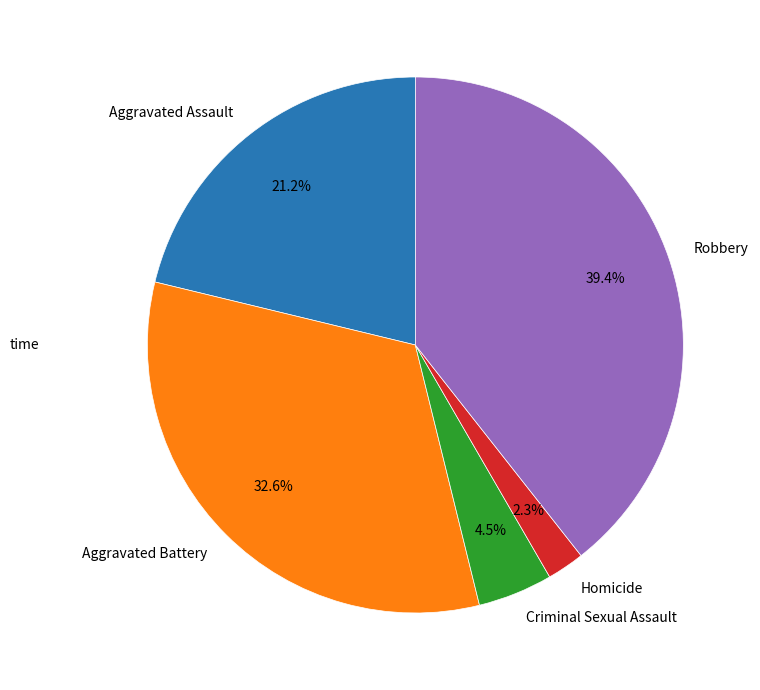

Does Criminal Sexual Assault represent more than half of the total?

No